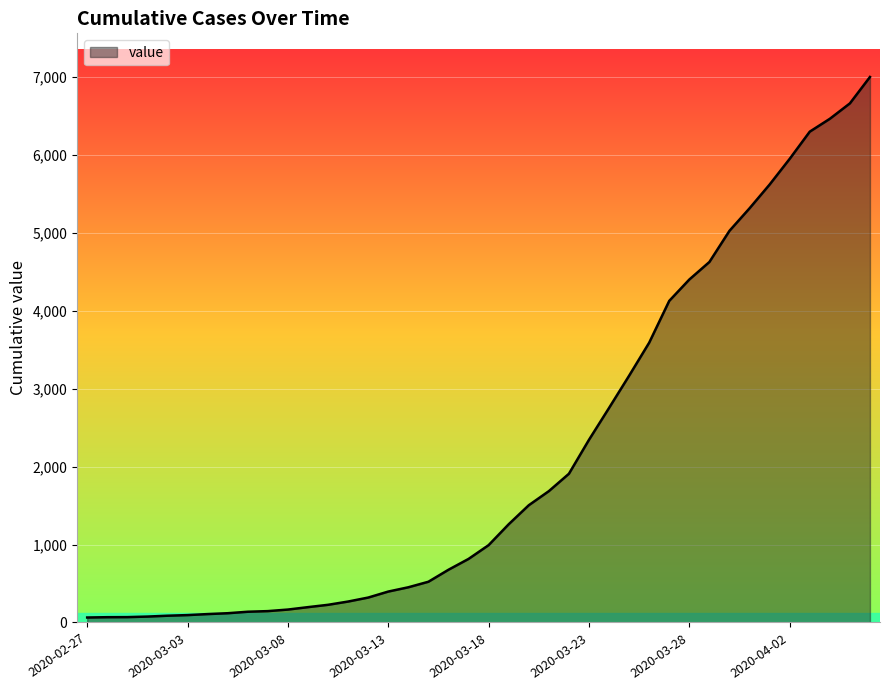

What is the difference between the maximum and minimum values?

6939